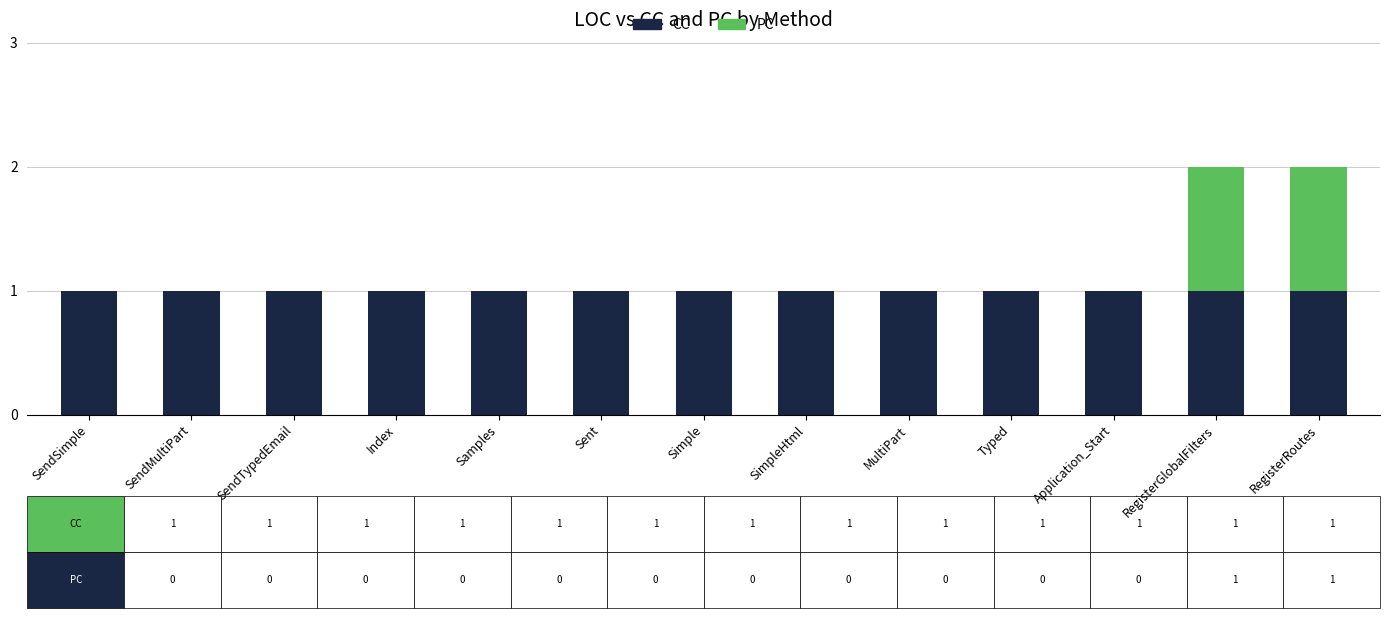

Are the bars grouped side by side (vs. stacked)?

No